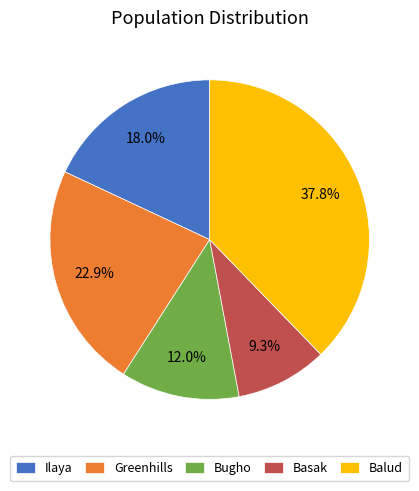

To the nearest percent, what portion does Ilaya represent?

18%